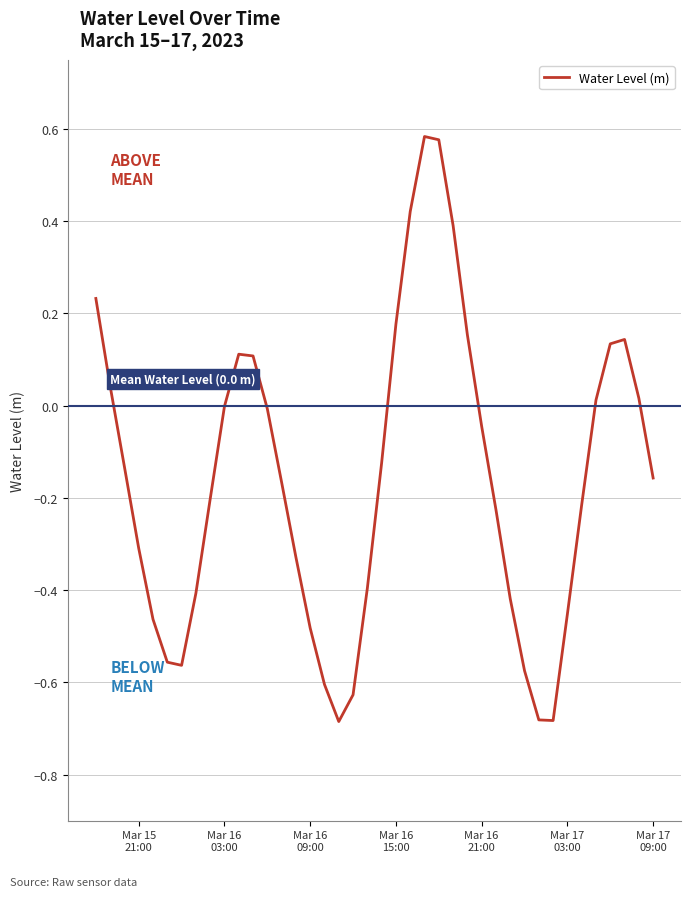

What is the difference between the second highest and second lowest values?

1.3